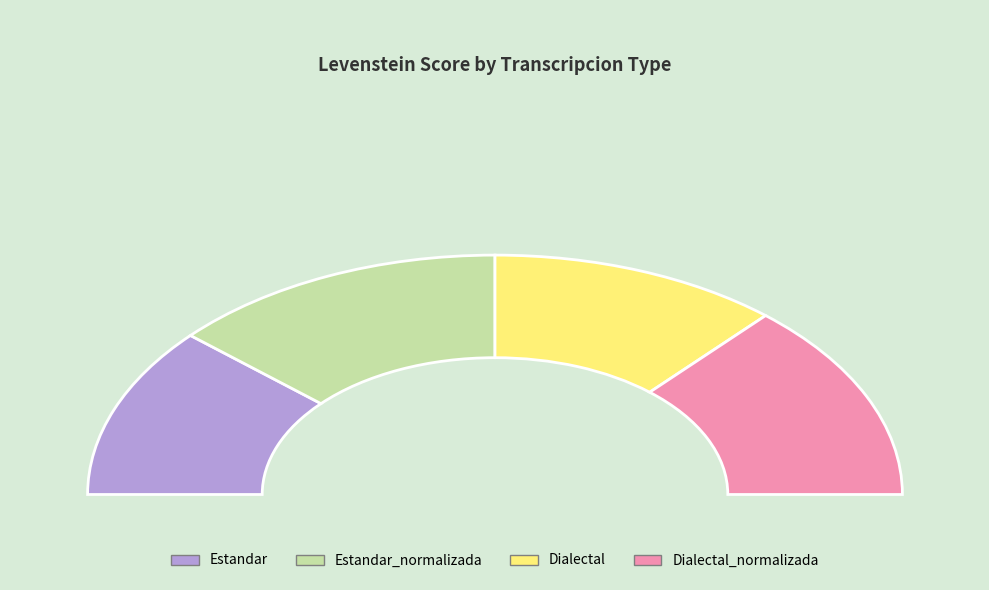

Between Estandar and Dialectal, which is larger?

Estandar